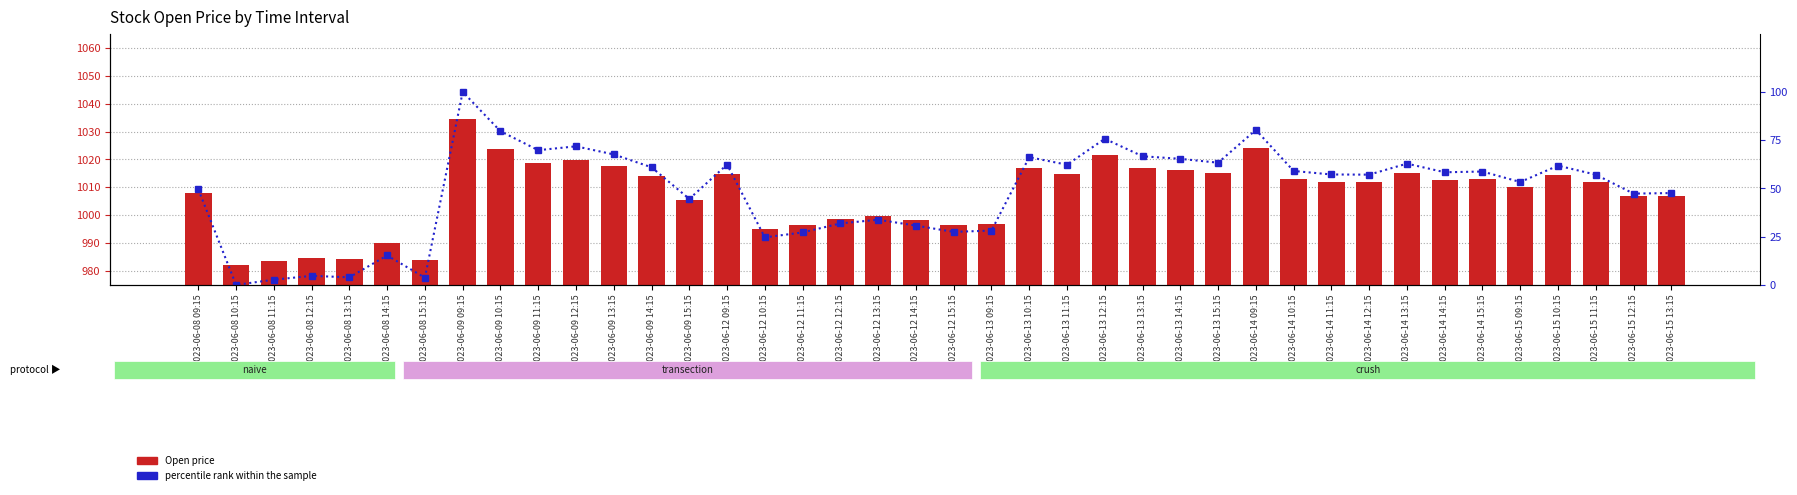

What is the average value of the Open price series?

1007.5